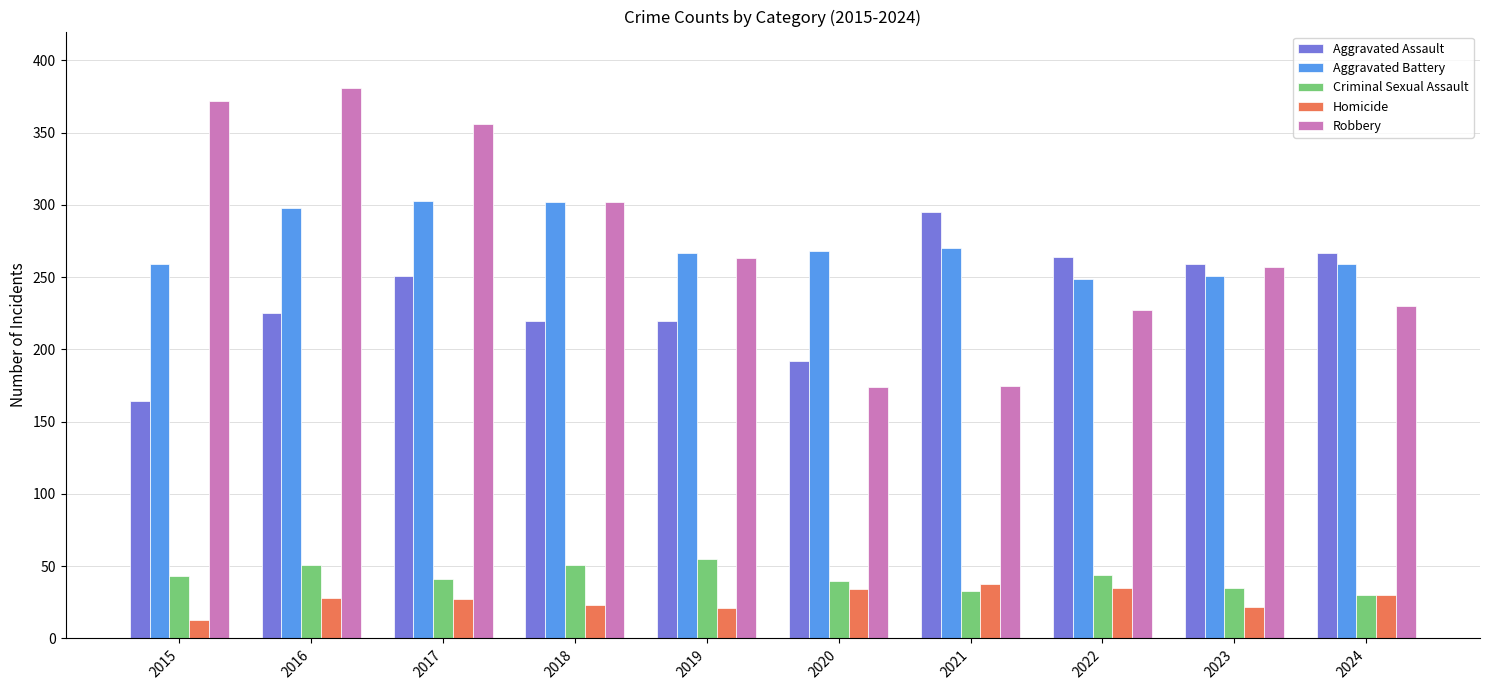

How many data points in Criminal Sexual Assault are less than 43?

5